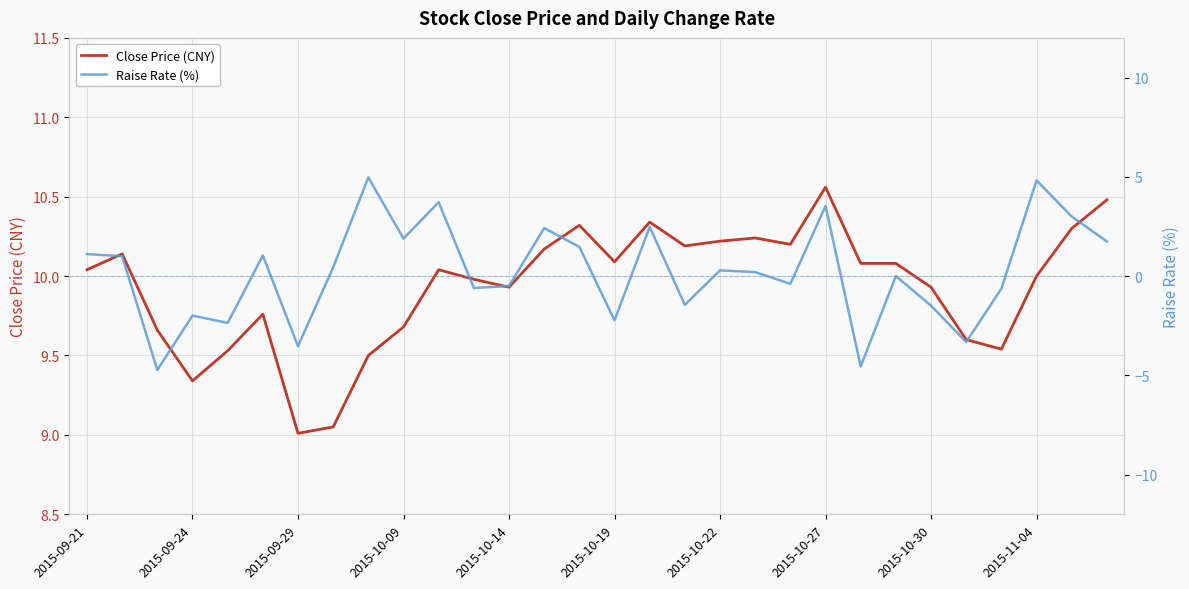

What is the lowest value of the Close Price (CNY) series?

9.0